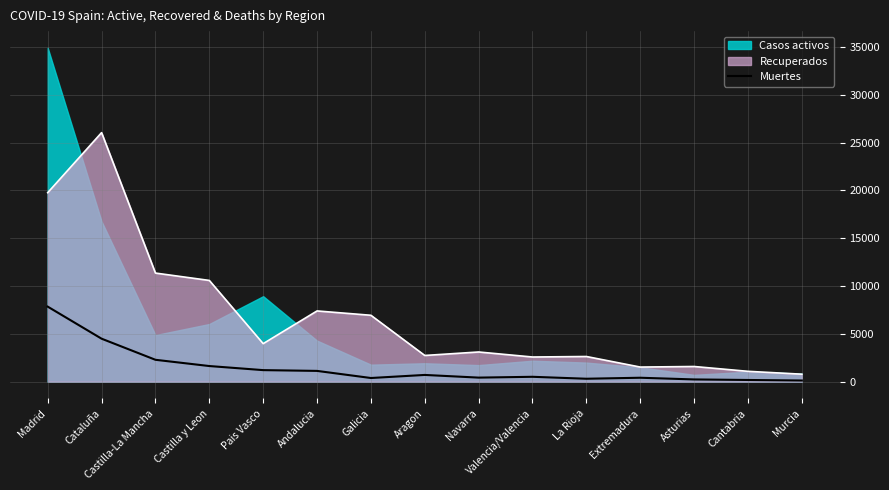

List the labels in order of value, smallest first.

Murcia, Cantabria, Asturias, La Rioja, Galicia, Extremadura, Navarra, Valencia/Valencia, Aragon, Andalucia, Pais Vasco, Castilla y Leon, Castilla-La Mancha, Cataluña, Madrid